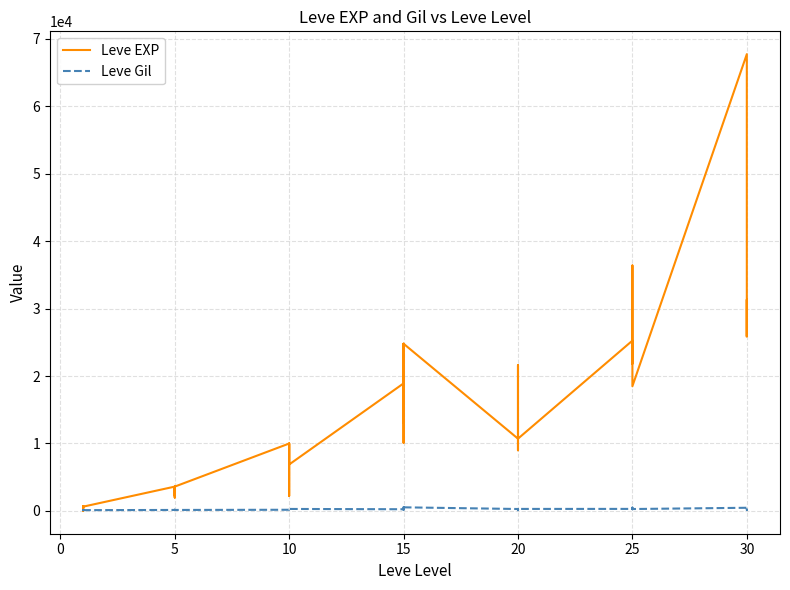

True or false: Leve Gil and Leve EXP cross at least once.

True